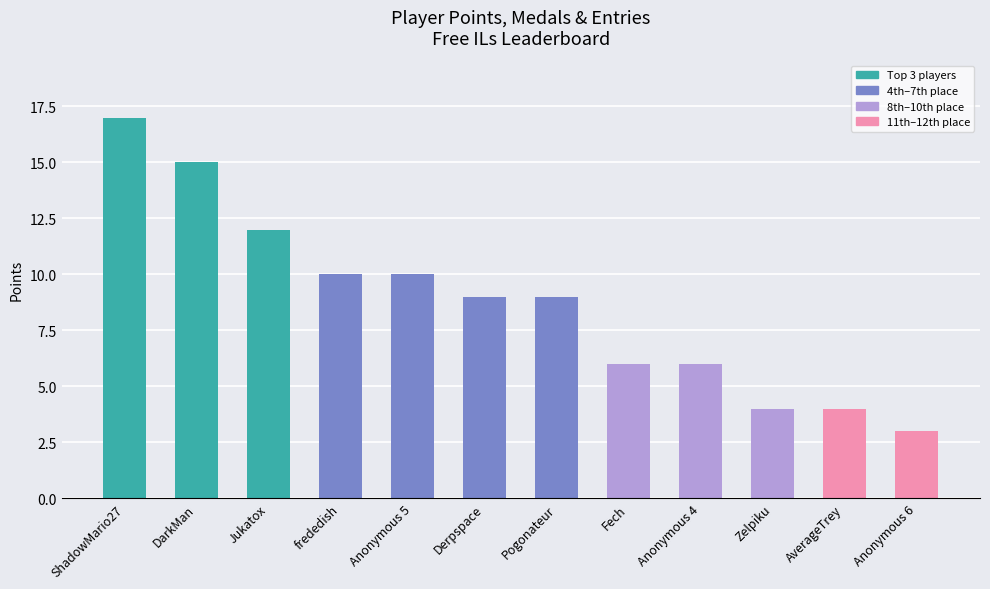

Between Pogonateur and ShadowMario27, which is larger?

ShadowMario27